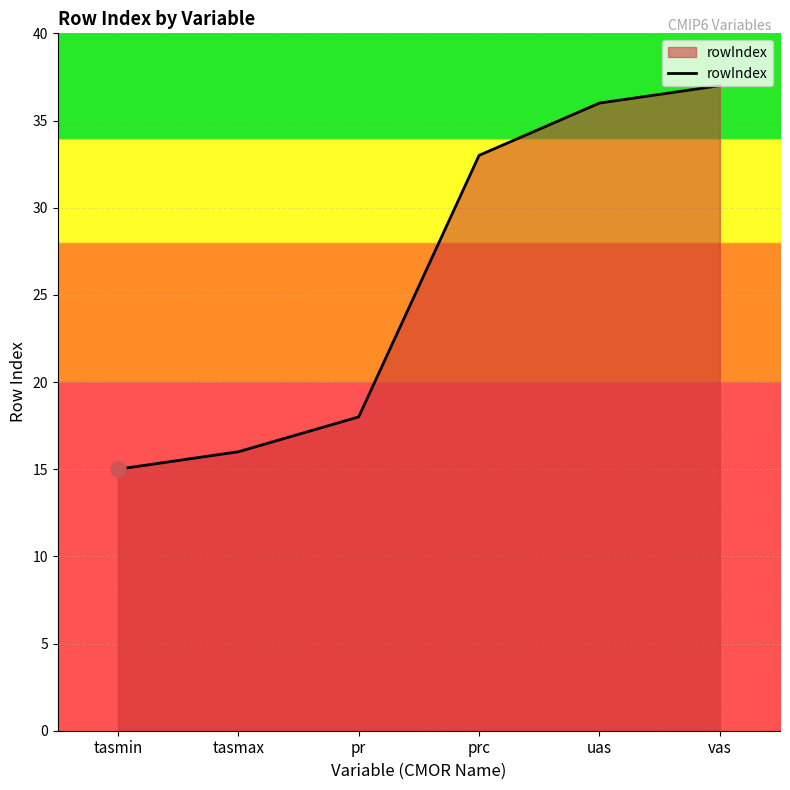

What is the change in value from tasmax to prc?

+17